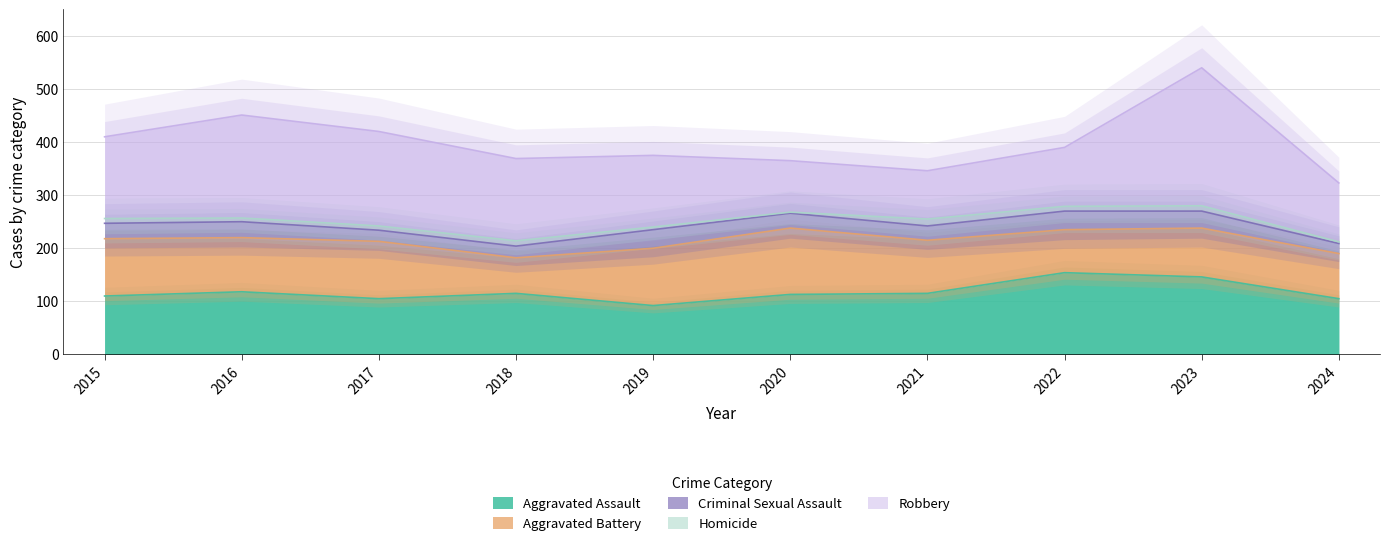

What is the sum of the Robbery values at 2020 and 2019?

232